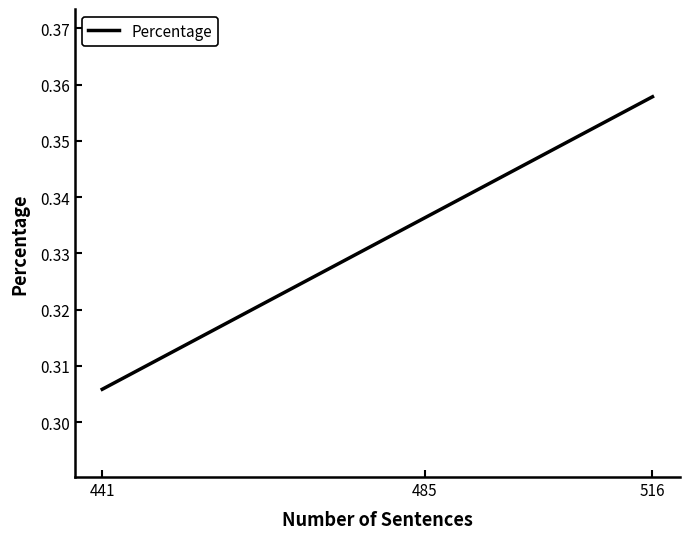

How many categories are shown in the chart?

3